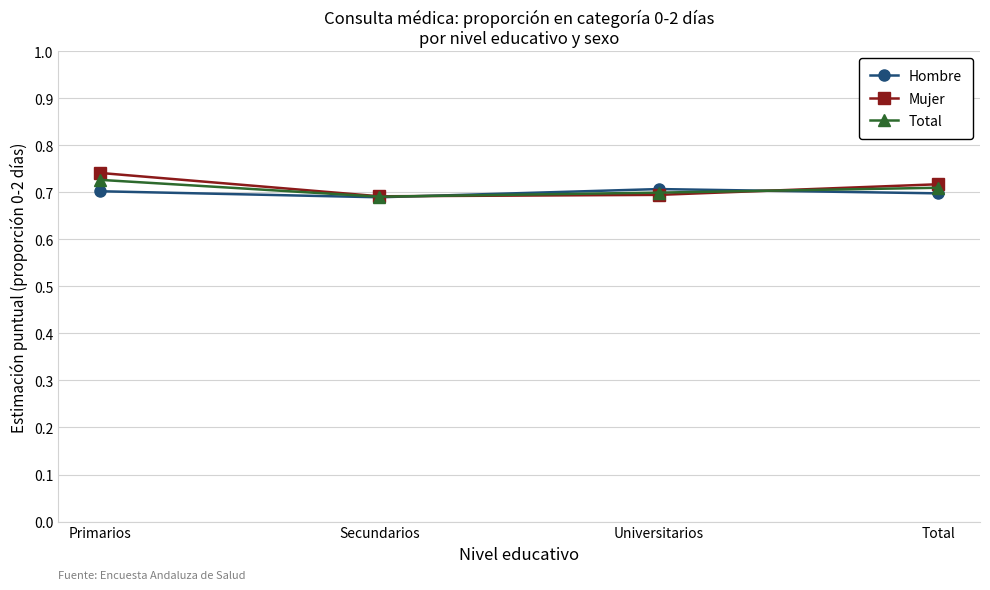

Which series has the largest range (max minus min)?

Mujer